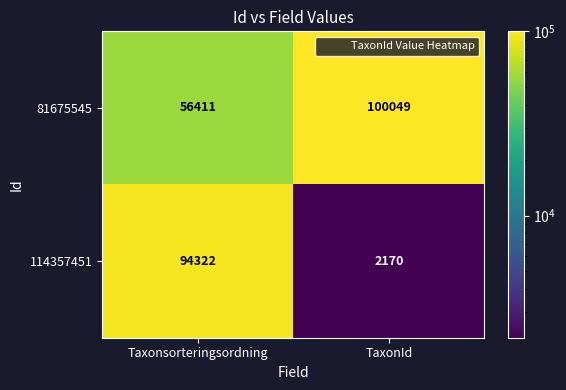

Between Taxonsorteringsordning and TaxonId, which series saw the biggest shift?

114357451